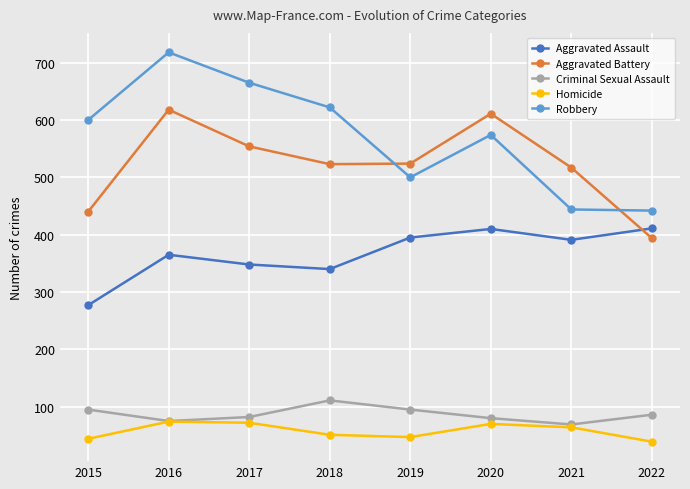

What is the sum of all Aggravated Battery values?

4181